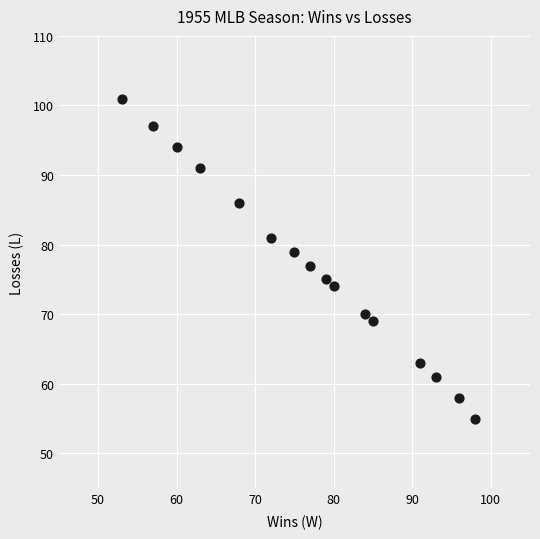

What is the range of Y values (max minus min)?

46